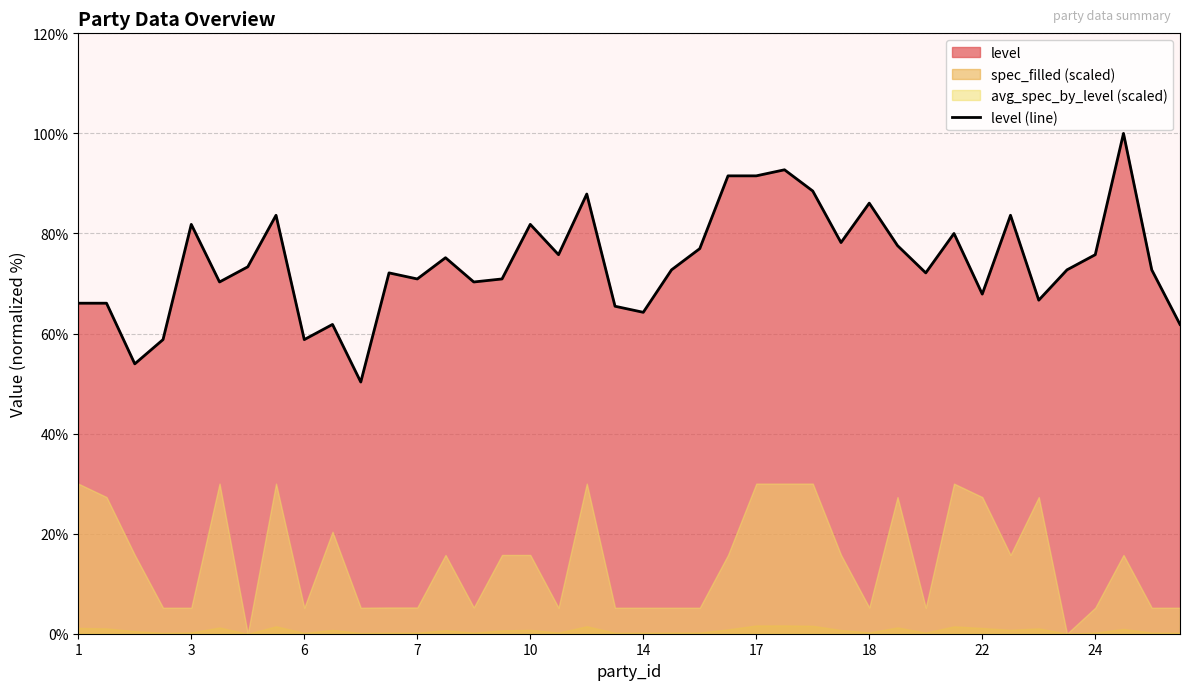

How many lines are shown in the chart?

1